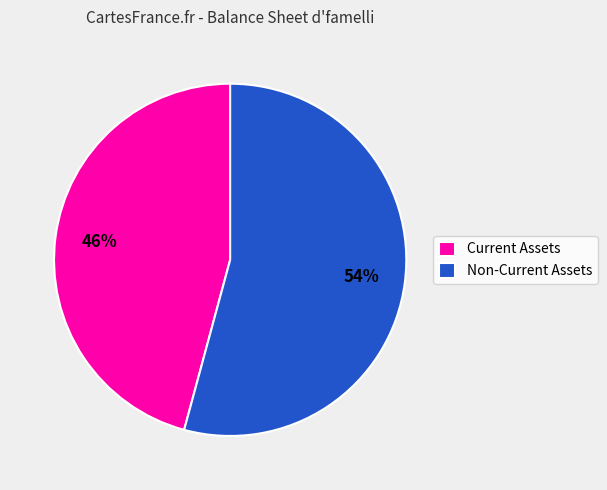

Which has a higher value, Non-Current Assets or Current Assets?

Non-Current Assets